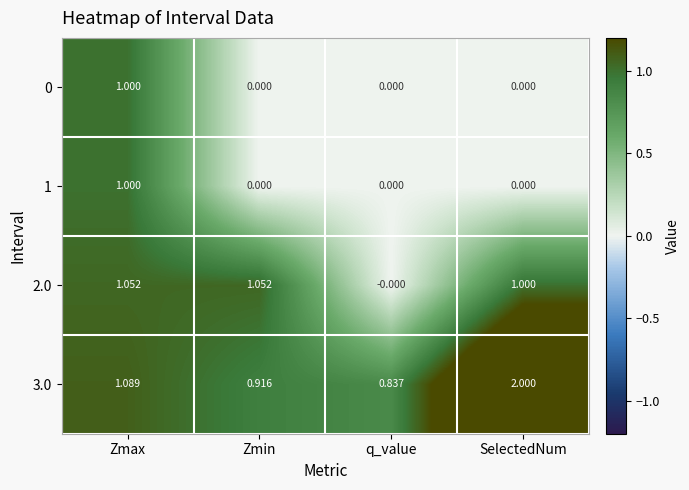

At which category is the sum across all series the highest?

Zmax